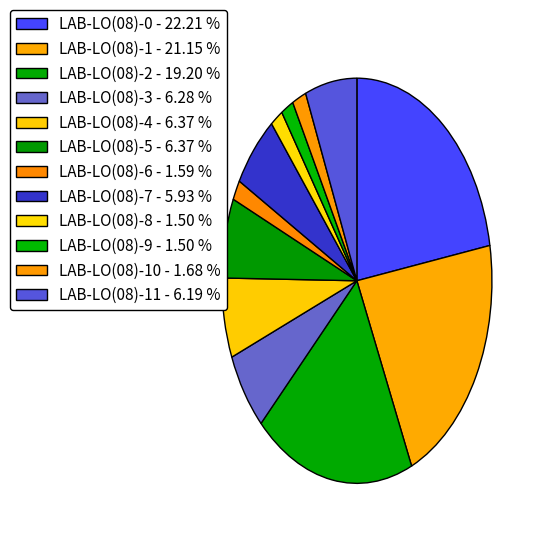

How many slices are in this pie chart?

12